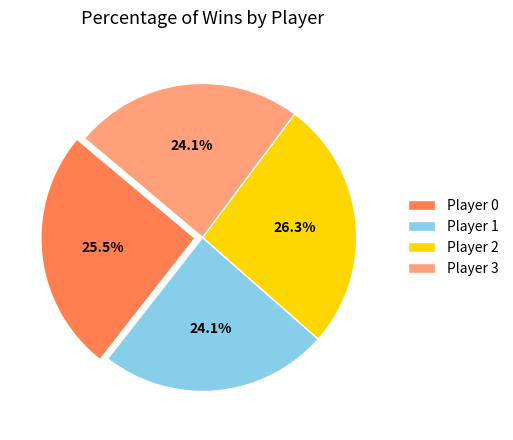

Which category has the biggest portion of the pie?

Player 2